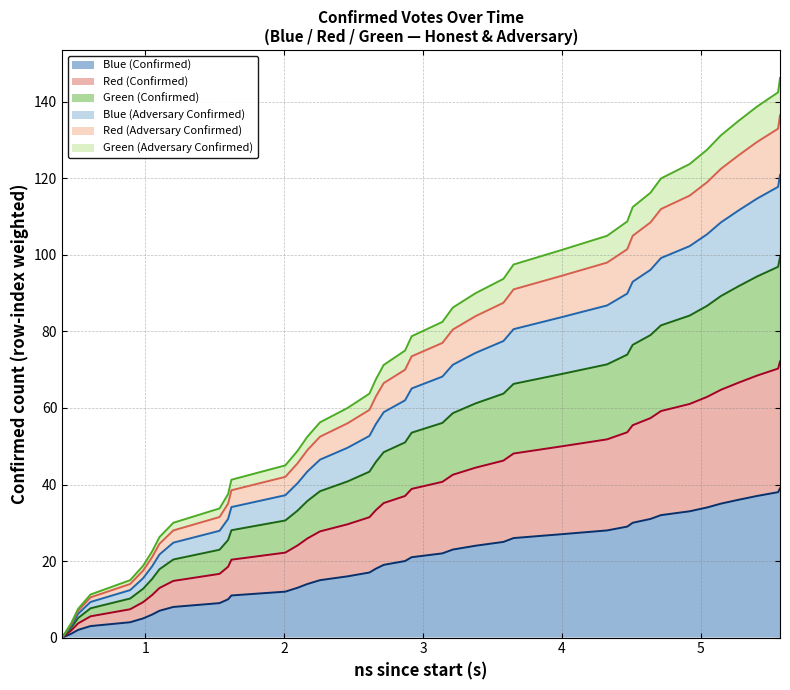

What are all the series names shown in the legend?

Blue (Confirmed) (line), Red (Confirmed) (line), Green (Confirmed) (line), Blue (Adversary Confirmed) (line), Red (Adversary Confirmed) (line), Green (Adversary Confirmed) (line)